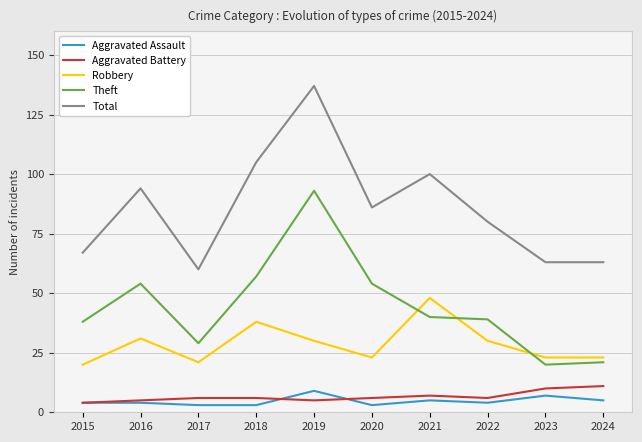

What is the difference between the highest and lowest values at 2015?

63